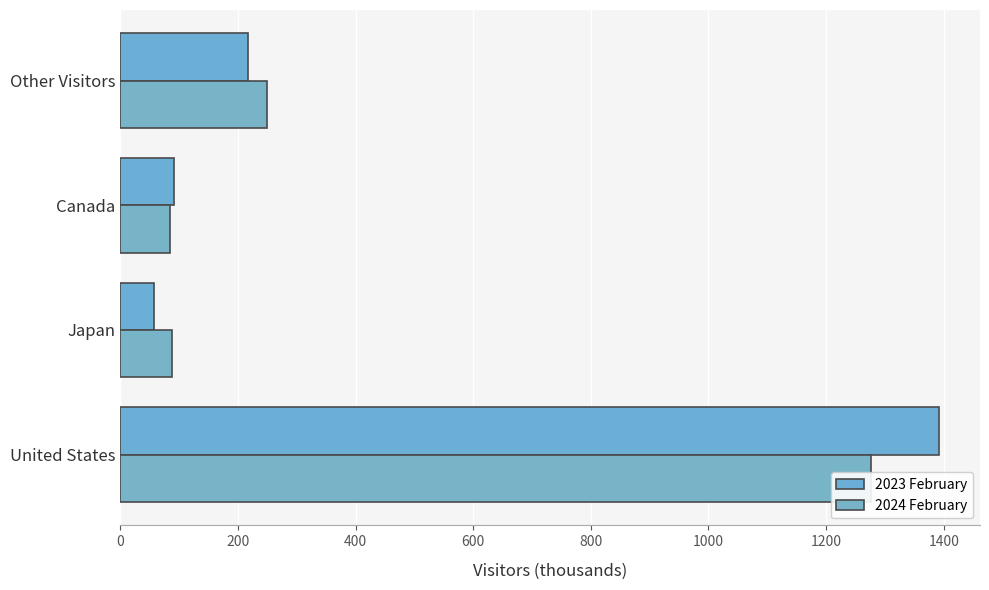

Rank the series at Japan from lowest to highest value.

2023 February, 2024 February